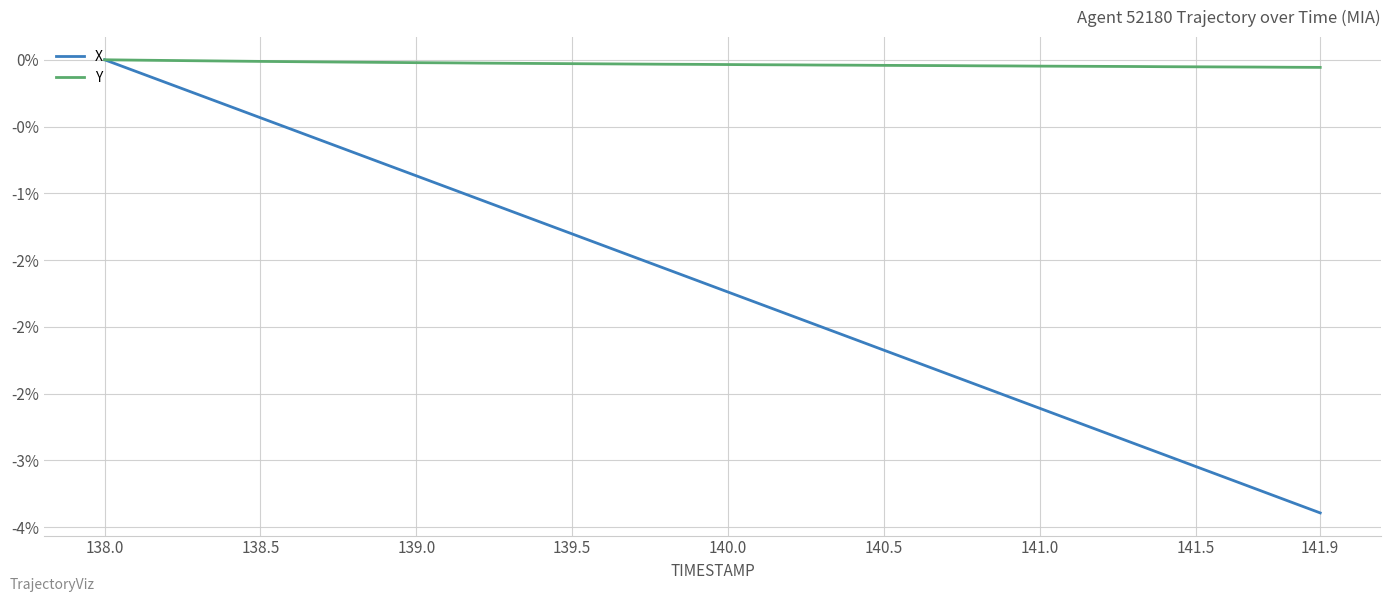

Does the chart have visible grid lines?

Yes